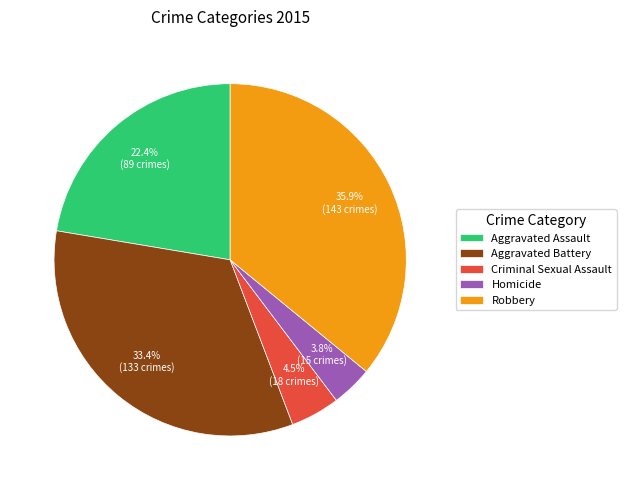

Is the sum of Robbery and Homicide greater than half?

No